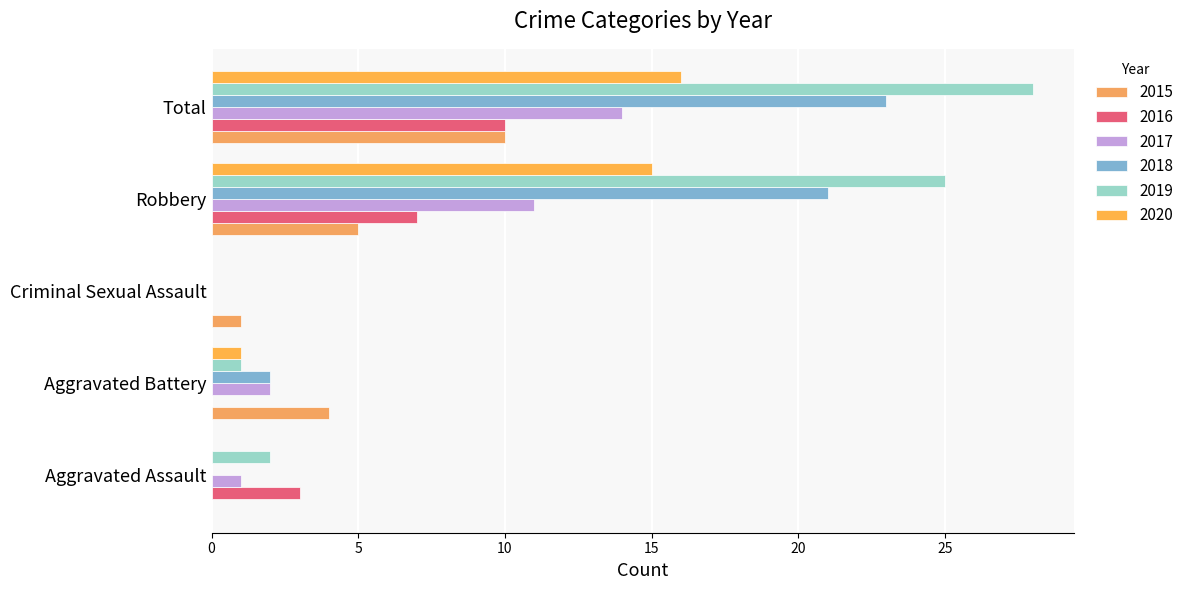

What is the maximum value shown in the chart?

28